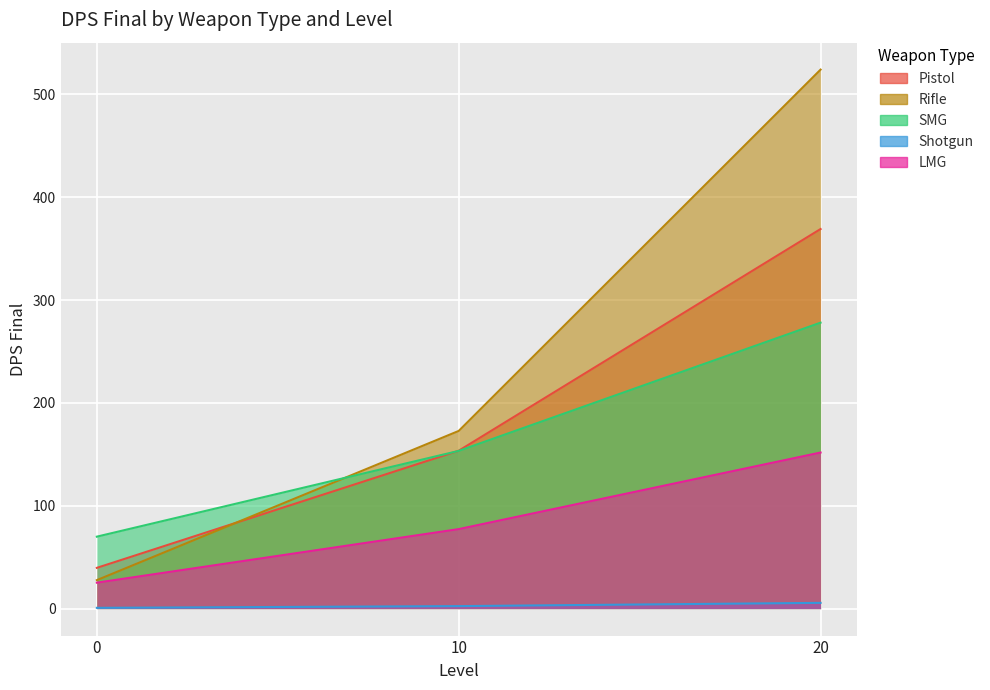

What is the difference between the LMG values at 10 and 0?

52.1